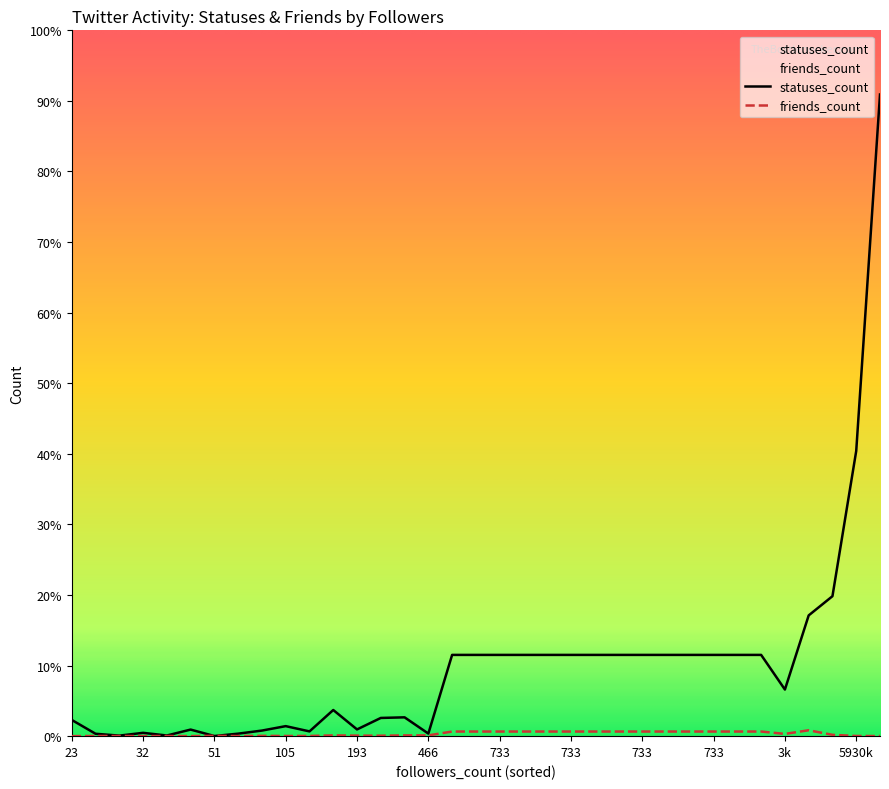

Which series has the largest total across all categories?

statuses_count